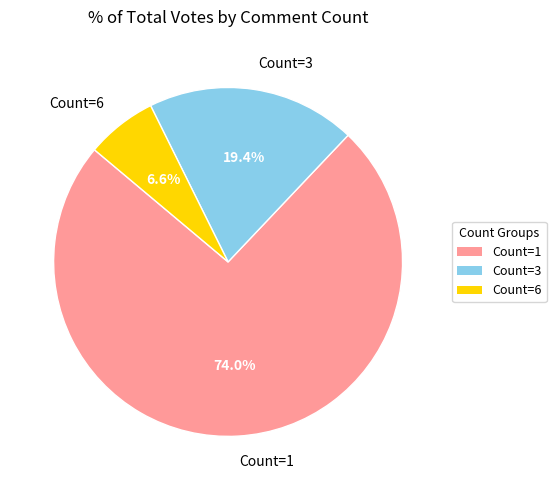

How much of the chart is everything except Count=6?

93.4%